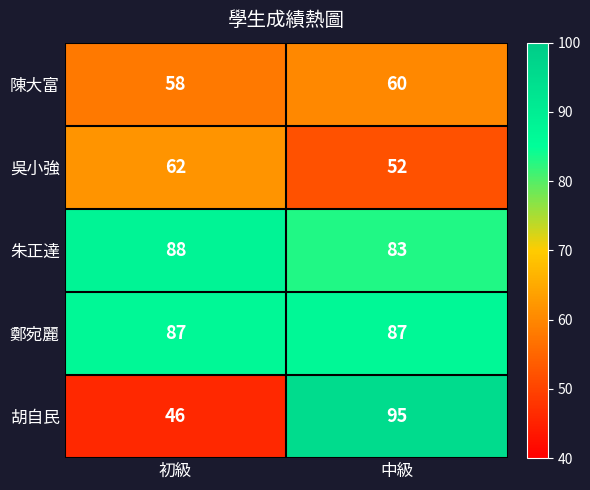

Reading left to right, what are all the values shown in this chart?

陳大富: 初級=58	中級=60
吳小強: 初級=62	中級=52
朱正達: 初級=88	中級=83
鄭宛麗: 初級=87	中級=87
胡自民: 初級=46	中級=95